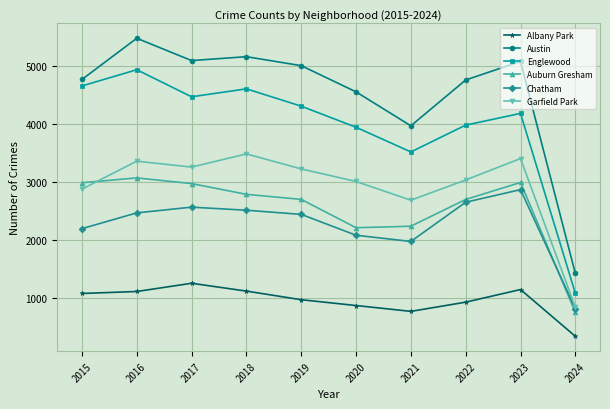

Rank the series at 2016 from highest to lowest value.

Austin, Englewood, Garfield Park, Auburn Gresham, Chatham, Albany Park